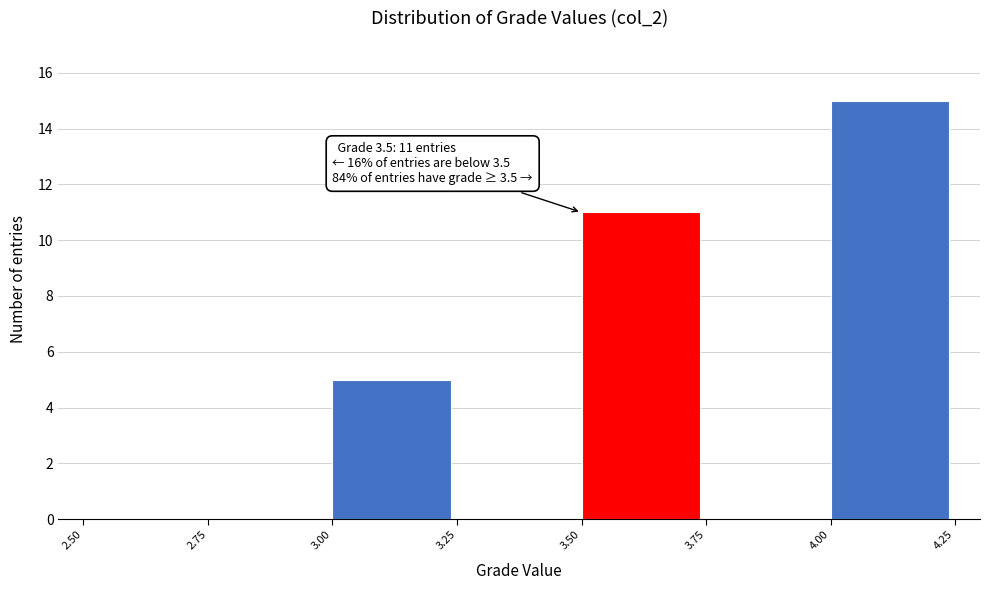

Over which range of the x-axis is the bar tallest?

4.00 to 4.25